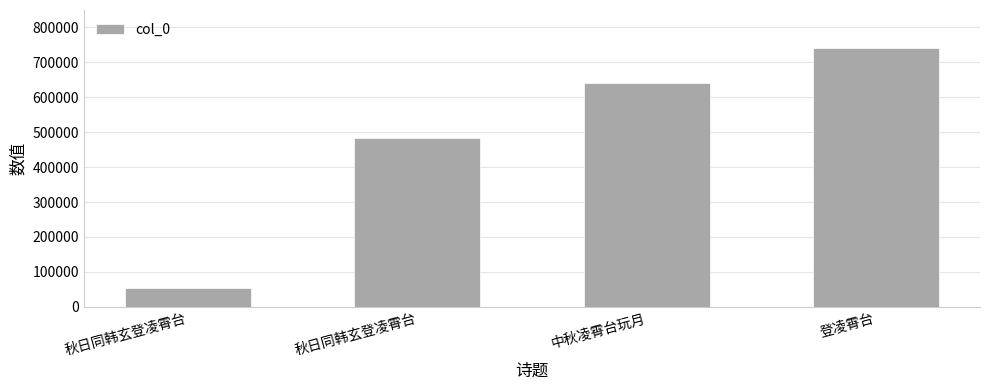

How many data points does each series have?

4